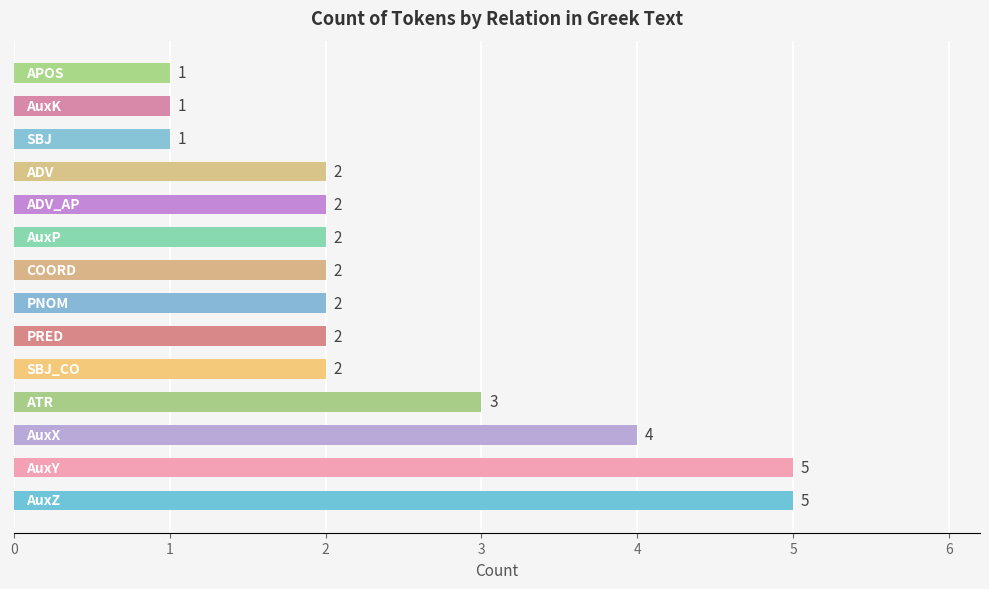

Reading bottom to top, what are all the values shown in this chart?

5	5	4	3	2	2	2	2	2	2	2	1	1	1